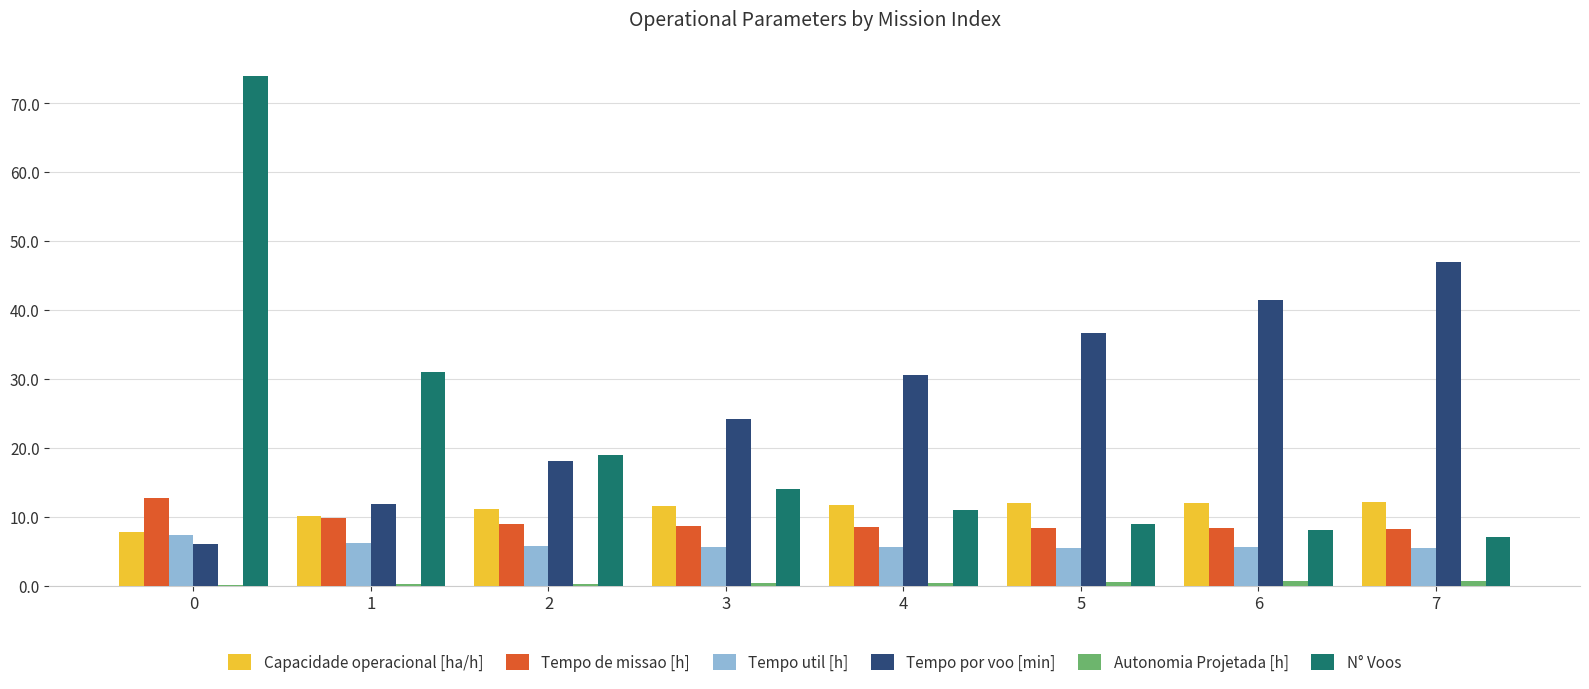

Which series has the largest total across all categories?

Tempo por voo [min]